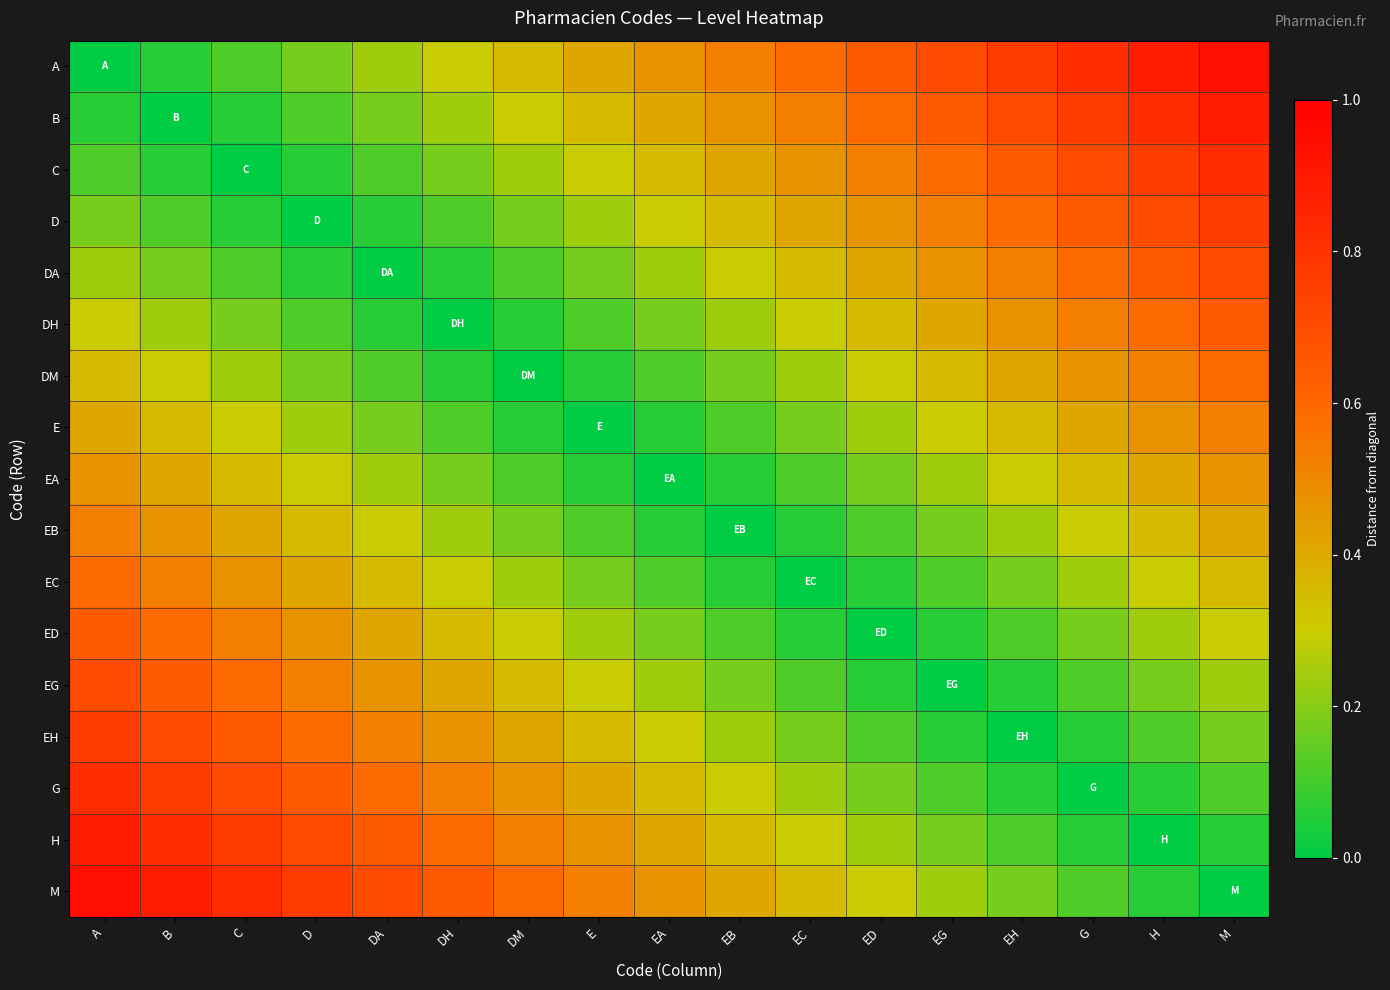

Reading left to right, what are all the values shown in this chart?

A: A=0.0	B=0.1	C=0.1	D=0.2	DA=0.2	DH=0.3	DM=0.4	E=0.4	EA=0.5	EB=0.5	EC=0.6	ED=0.6	EG=0.7	EH=0.8	G=0.8	H=0.9	M=0.9
B: A=0.1	B=0.0	C=0.1	D=0.1	DA=0.2	DH=0.2	DM=0.3	E=0.4	EA=0.4	EB=0.5	EC=0.5	ED=0.6	EG=0.6	EH=0.7	G=0.8	H=0.8	M=0.9
C: A=0.1	B=0.1	C=0.0	D=0.1	DA=0.1	DH=0.2	DM=0.2	E=0.3	EA=0.4	EB=0.4	EC=0.5	ED=0.5	EG=0.6	EH=0.6	G=0.7	H=0.8	M=0.8
D: A=0.2	B=0.1	C=0.1	D=0.0	DA=0.1	DH=0.1	DM=0.2	E=0.2	EA=0.3	EB=0.4	EC=0.4	ED=0.5	EG=0.5	EH=0.6	G=0.6	H=0.7	M=0.8
DA: A=0.2	B=0.2	C=0.1	D=0.1	DA=0.0	DH=0.1	DM=0.1	E=0.2	EA=0.2	EB=0.3	EC=0.4	ED=0.4	EG=0.5	EH=0.5	G=0.6	H=0.6	M=0.7
DH: A=0.3	B=0.2	C=0.2	D=0.1	DA=0.1	DH=0.0	DM=0.1	E=0.1	EA=0.2	EB=0.2	EC=0.3	ED=0.4	EG=0.4	EH=0.5	G=0.5	H=0.6	M=0.6
DM: A=0.4	B=0.3	C=0.2	D=0.2	DA=0.1	DH=0.1	DM=0.0	E=0.1	EA=0.1	EB=0.2	EC=0.2	ED=0.3	EG=0.4	EH=0.4	G=0.5	H=0.5	M=0.6
E: A=0.4	B=0.4	C=0.3	D=0.2	DA=0.2	DH=0.1	DM=0.1	E=0.0	EA=0.1	EB=0.1	EC=0.2	ED=0.2	EG=0.3	EH=0.4	G=0.4	H=0.5	M=0.5
EA: A=0.5	B=0.4	C=0.4	D=0.3	DA=0.2	DH=0.2	DM=0.1	E=0.1	EA=0.0	EB=0.1	EC=0.1	ED=0.2	EG=0.2	EH=0.3	G=0.4	H=0.4	M=0.5
EB: A=0.5	B=0.5	C=0.4	D=0.4	DA=0.3	DH=0.2	DM=0.2	E=0.1	EA=0.1	EB=0.0	EC=0.1	ED=0.1	EG=0.2	EH=0.2	G=0.3	H=0.4	M=0.4
EC: A=0.6	B=0.5	C=0.5	D=0.4	DA=0.4	DH=0.3	DM=0.2	E=0.2	EA=0.1	EB=0.1	EC=0.0	ED=0.1	EG=0.1	EH=0.2	G=0.2	H=0.3	M=0.4
ED: A=0.6	B=0.6	C=0.5	D=0.5	DA=0.4	DH=0.4	DM=0.3	E=0.2	EA=0.2	EB=0.1	EC=0.1	ED=0.0	EG=0.1	EH=0.1	G=0.2	H=0.2	M=0.3
EG: A=0.7	B=0.6	C=0.6	D=0.5	DA=0.5	DH=0.4	DM=0.4	E=0.3	EA=0.2	EB=0.2	EC=0.1	ED=0.1	EG=0.0	EH=0.1	G=0.1	H=0.2	M=0.2
EH: A=0.8	B=0.7	C=0.6	D=0.6	DA=0.5	DH=0.5	DM=0.4	E=0.4	EA=0.3	EB=0.2	EC=0.2	ED=0.1	EG=0.1	EH=0.0	G=0.1	H=0.1	M=0.2
G: A=0.8	B=0.8	C=0.7	D=0.6	DA=0.6	DH=0.5	DM=0.5	E=0.4	EA=0.4	EB=0.3	EC=0.2	ED=0.2	EG=0.1	EH=0.1	G=0.0	H=0.1	M=0.1
H: A=0.9	B=0.8	C=0.8	D=0.7	DA=0.6	DH=0.6	DM=0.5	E=0.5	EA=0.4	EB=0.4	EC=0.3	ED=0.2	EG=0.2	EH=0.1	G=0.1	H=0.0	M=0.1
M: A=0.9	B=0.9	C=0.8	D=0.8	DA=0.7	DH=0.6	DM=0.6	E=0.5	EA=0.5	EB=0.4	EC=0.4	ED=0.3	EG=0.2	EH=0.2	G=0.1	H=0.1	M=0.0